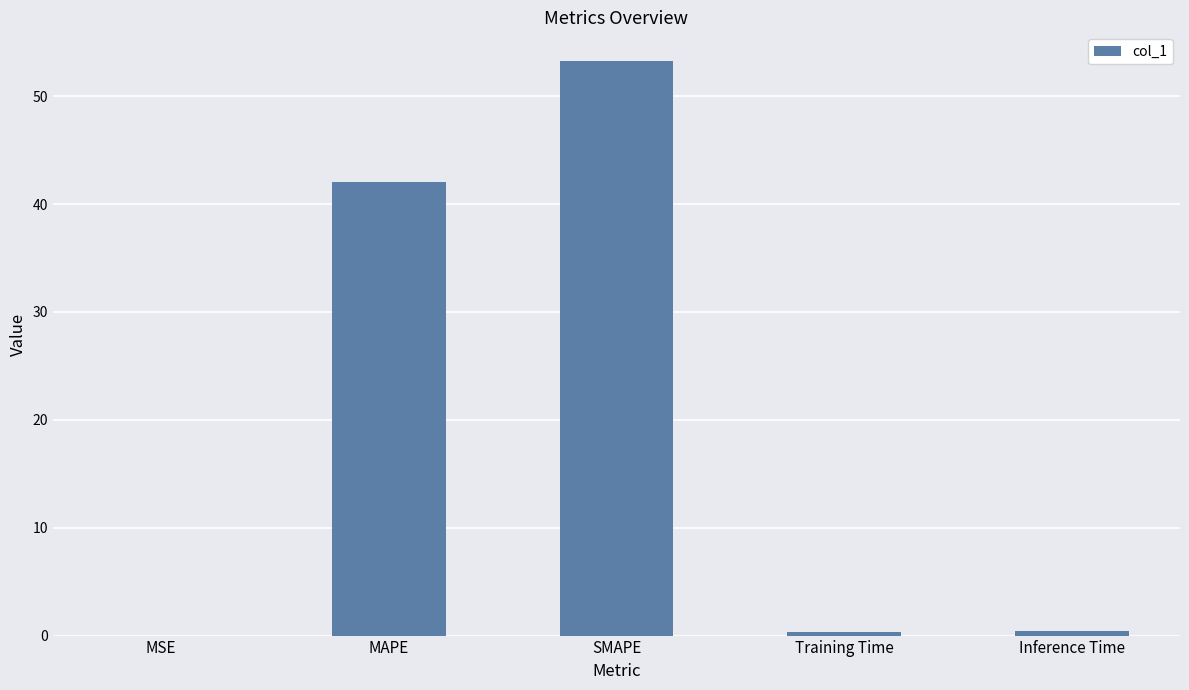

Which has a higher value, MAPE or Inference Time?

MAPE